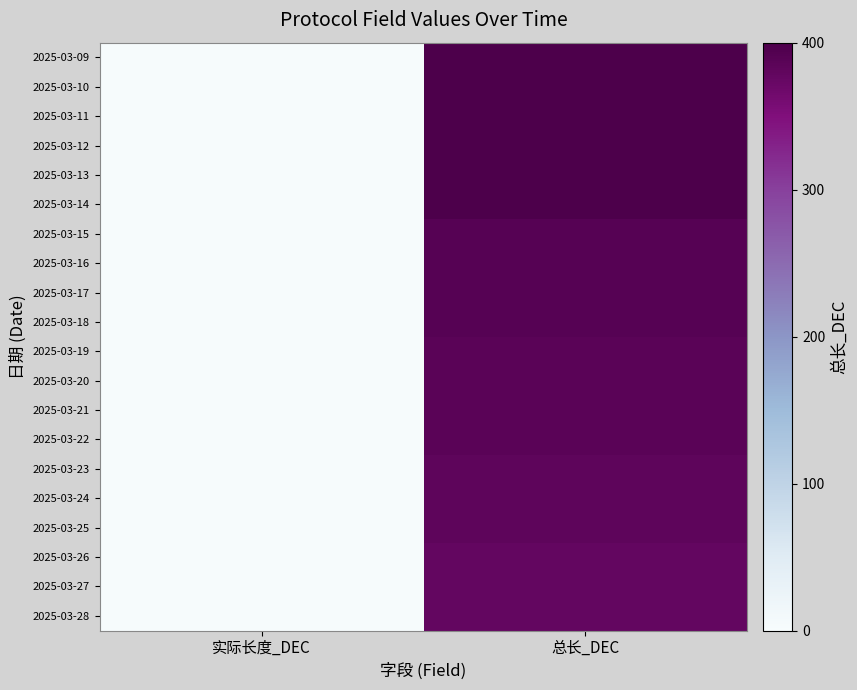

Which series has the largest total across all categories?

2025-03-09